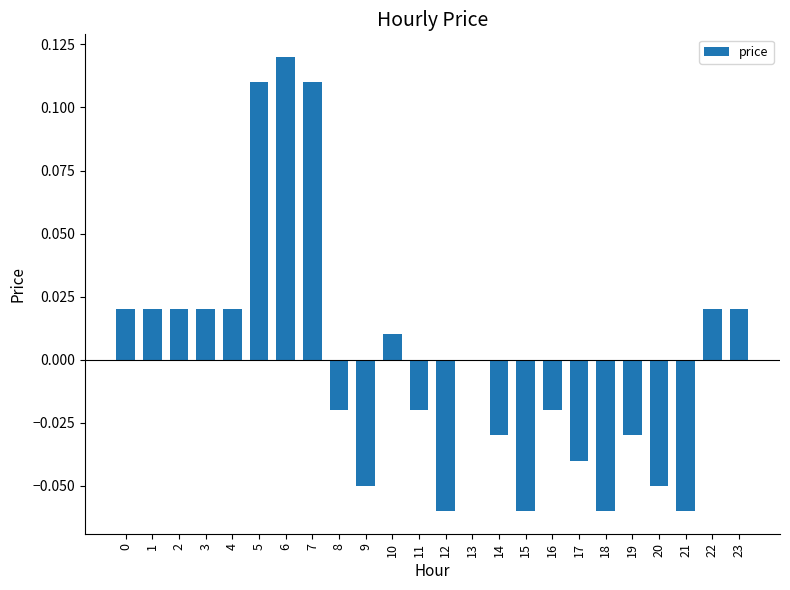

How many distinct data groups are displayed?

1